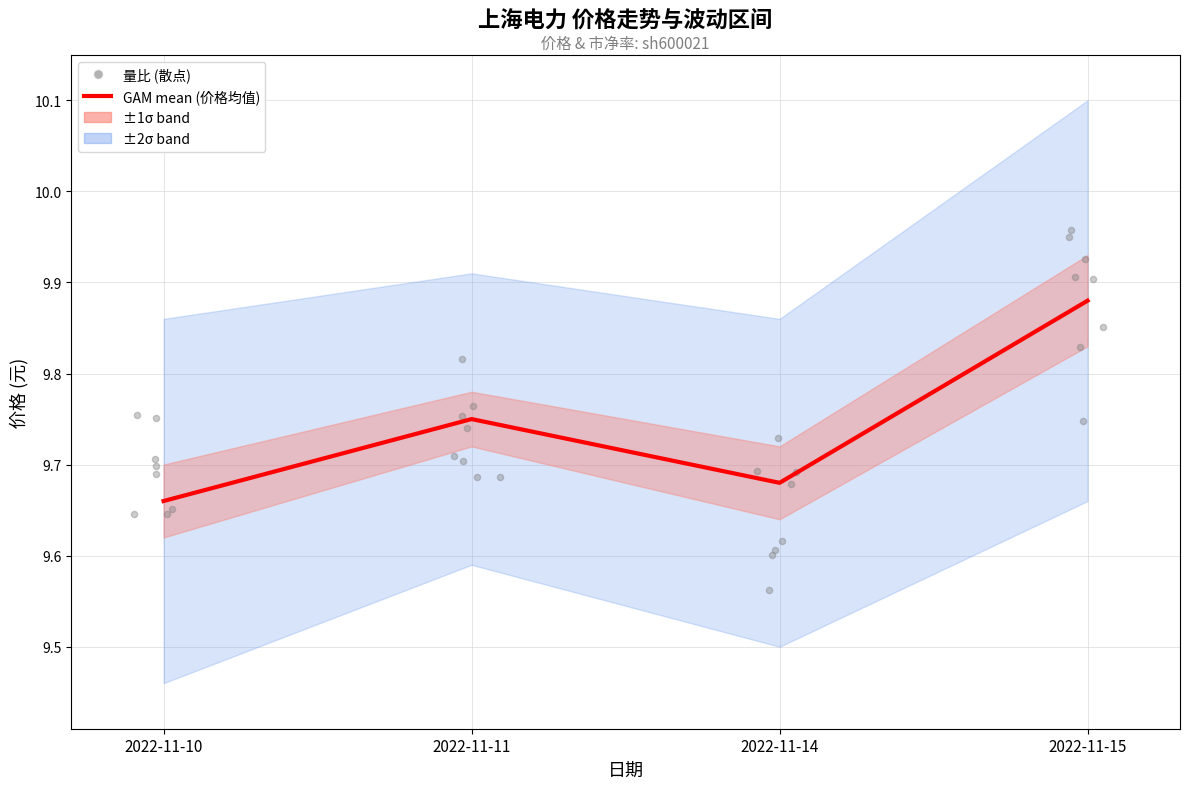

Between 2022-11-15 and 2022-11-14, which is larger?

2022-11-15